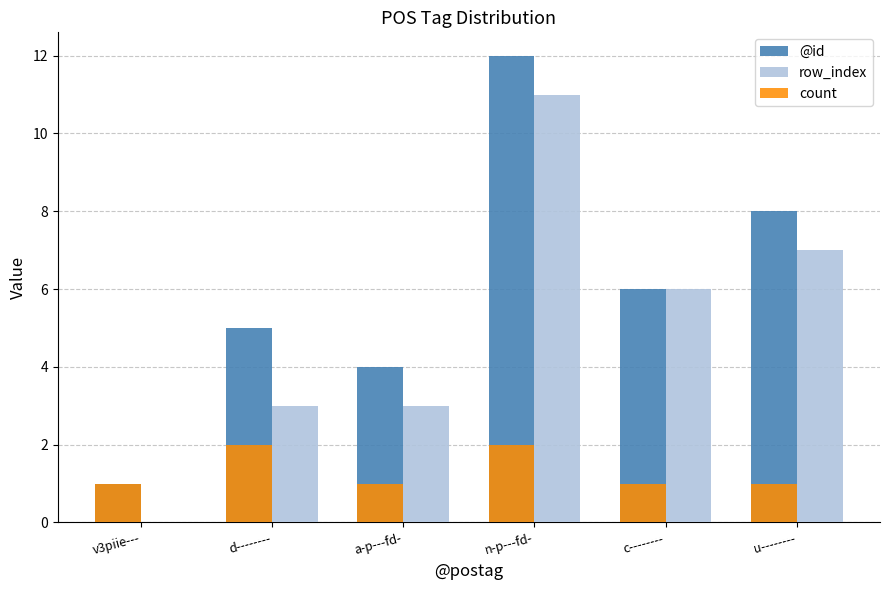

True or false: count has a value of 2 at n-p---fd-.

True